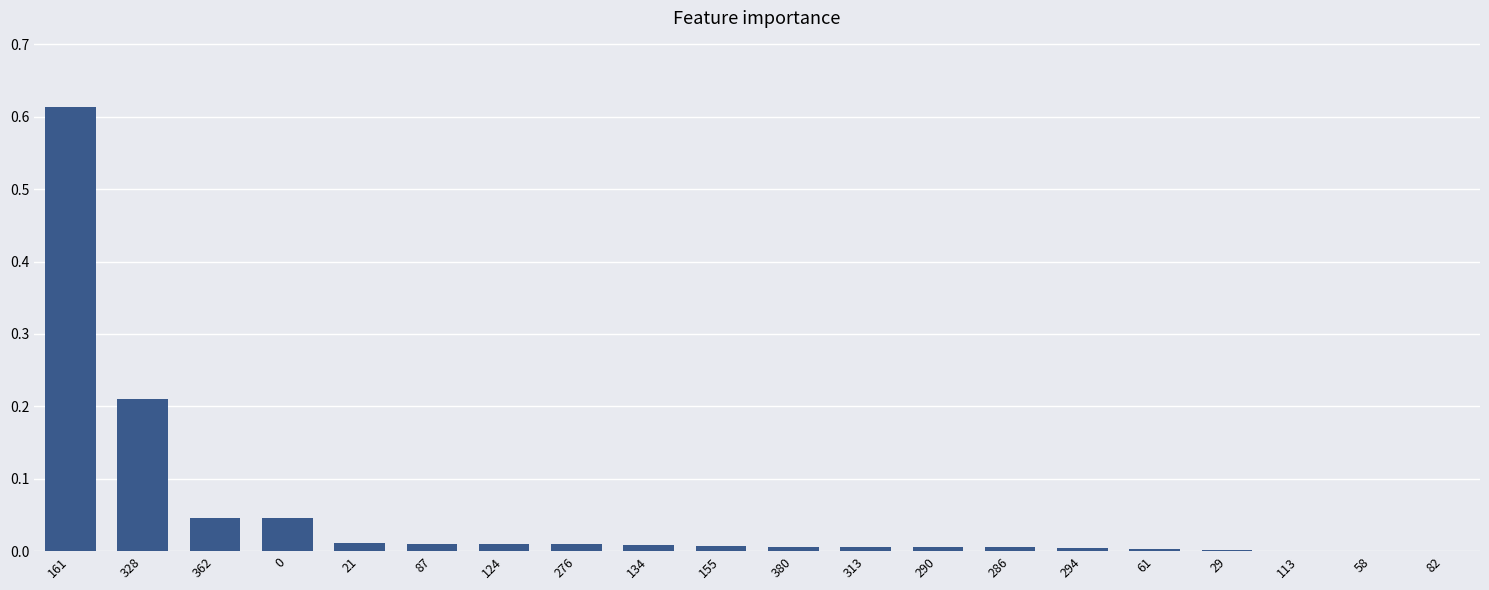

Are the bars grouped side by side (vs. stacked)?

No